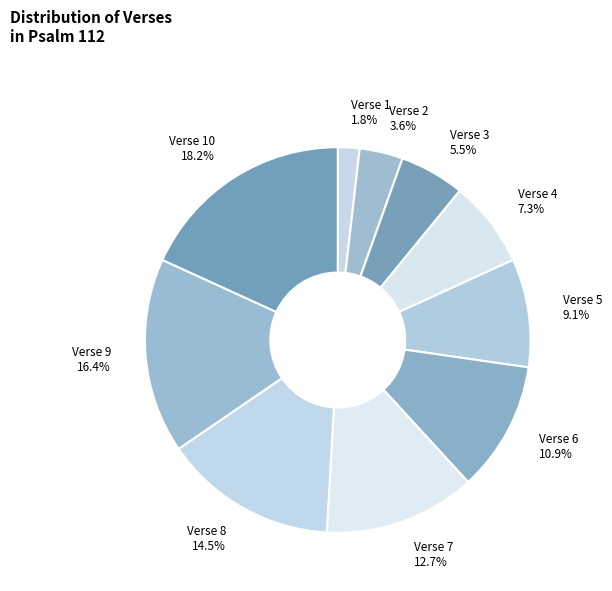

The Verse 6 slice represents 19% of the pie. True or false?

False